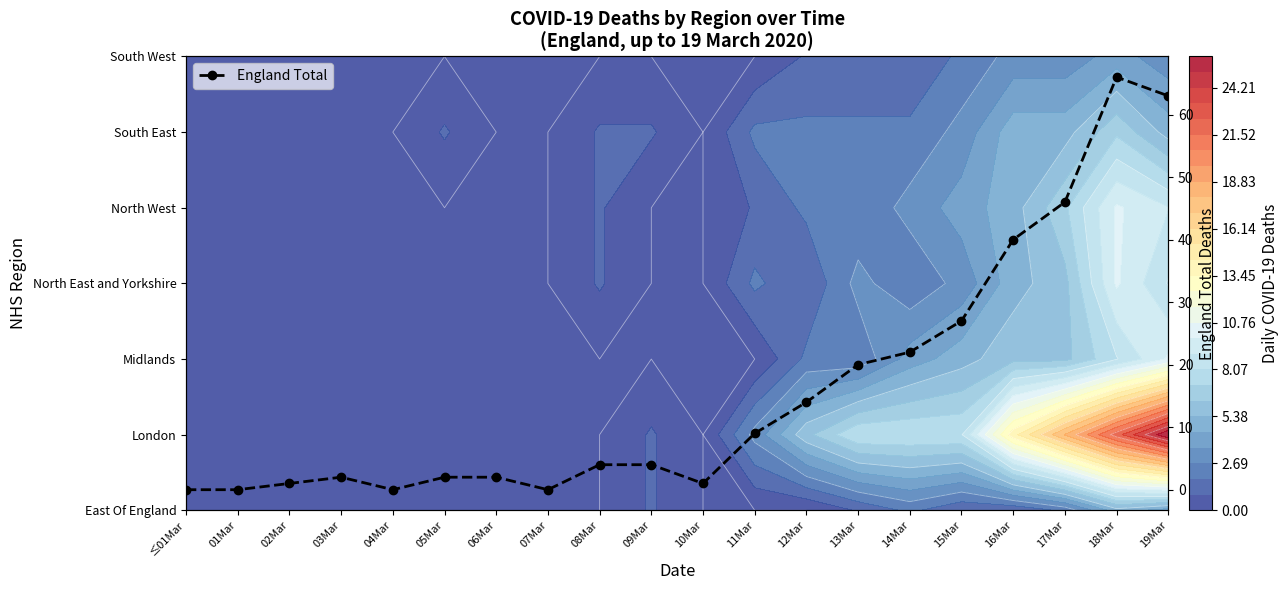

How many distinct data groups are displayed?

1